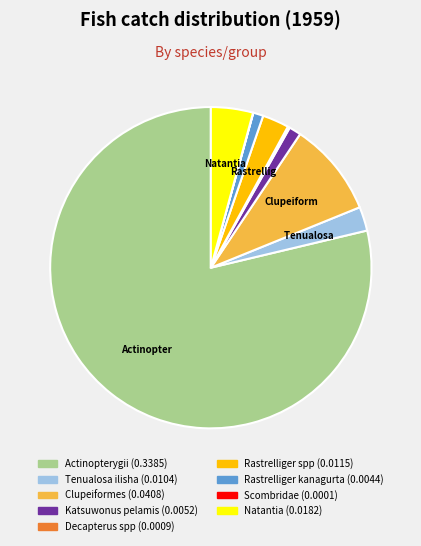

Is there any slice that represents more than half of the pie?

Yes